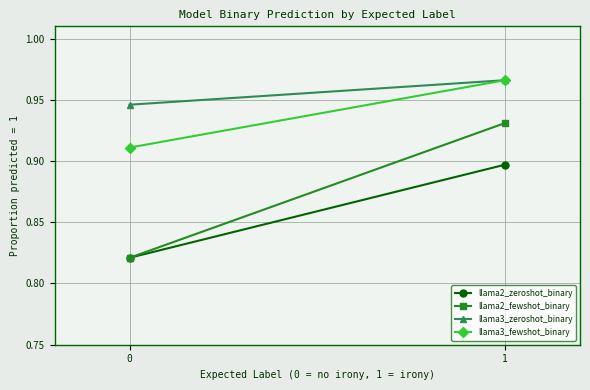

Reading left to right, extract all data points from this chart.

llama2_zeroshot_binary: 0=0.8	1=0.9
llama2_fewshot_binary: 0=0.8	1=0.9
llama3_zeroshot_binary: 0=0.9	1=1.0
llama3_fewshot_binary: 0=0.9	1=1.0